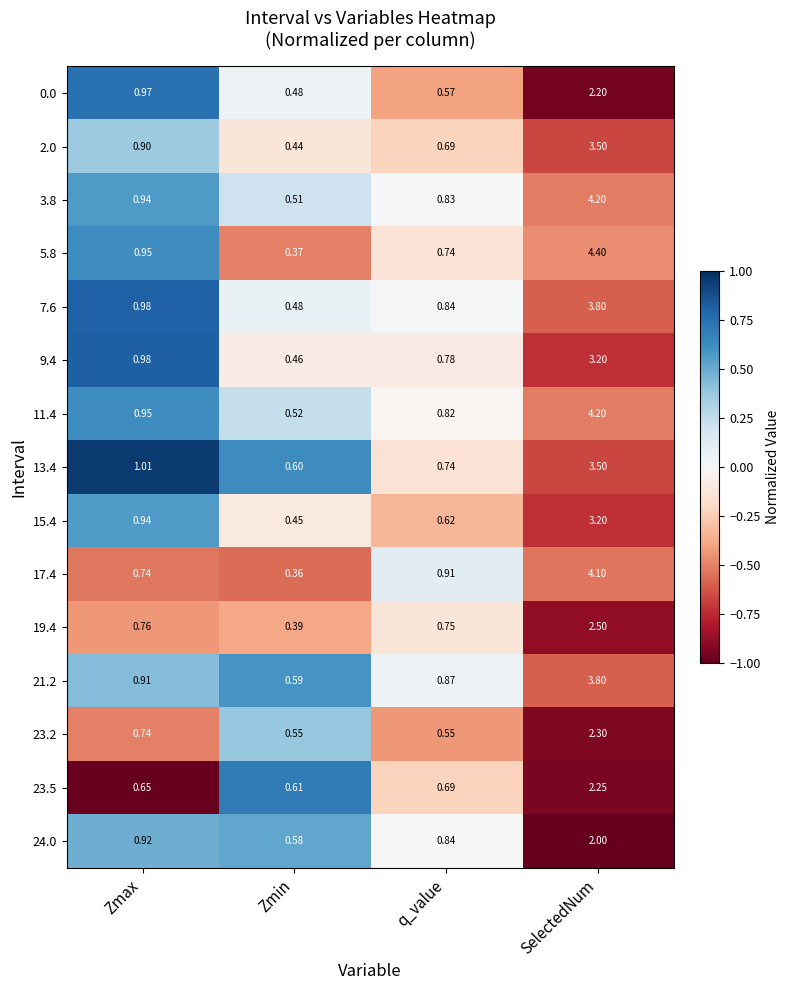

Rank the categories by 2.0 value from lowest to highest.

Zmin, q_value, Zmax, SelectedNum